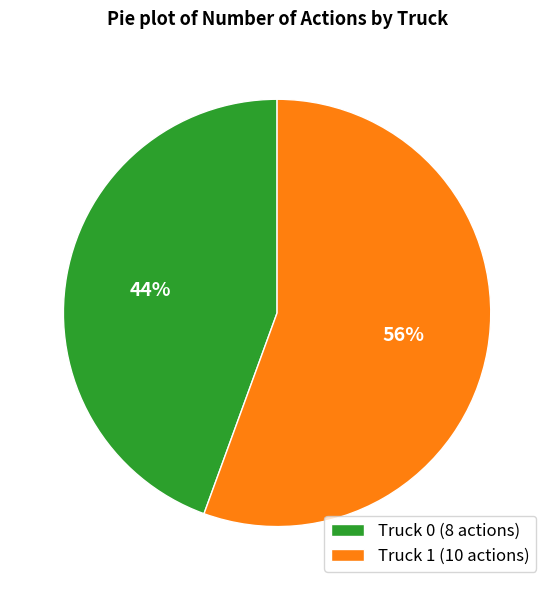

Is there a majority slice in this chart?

Yes